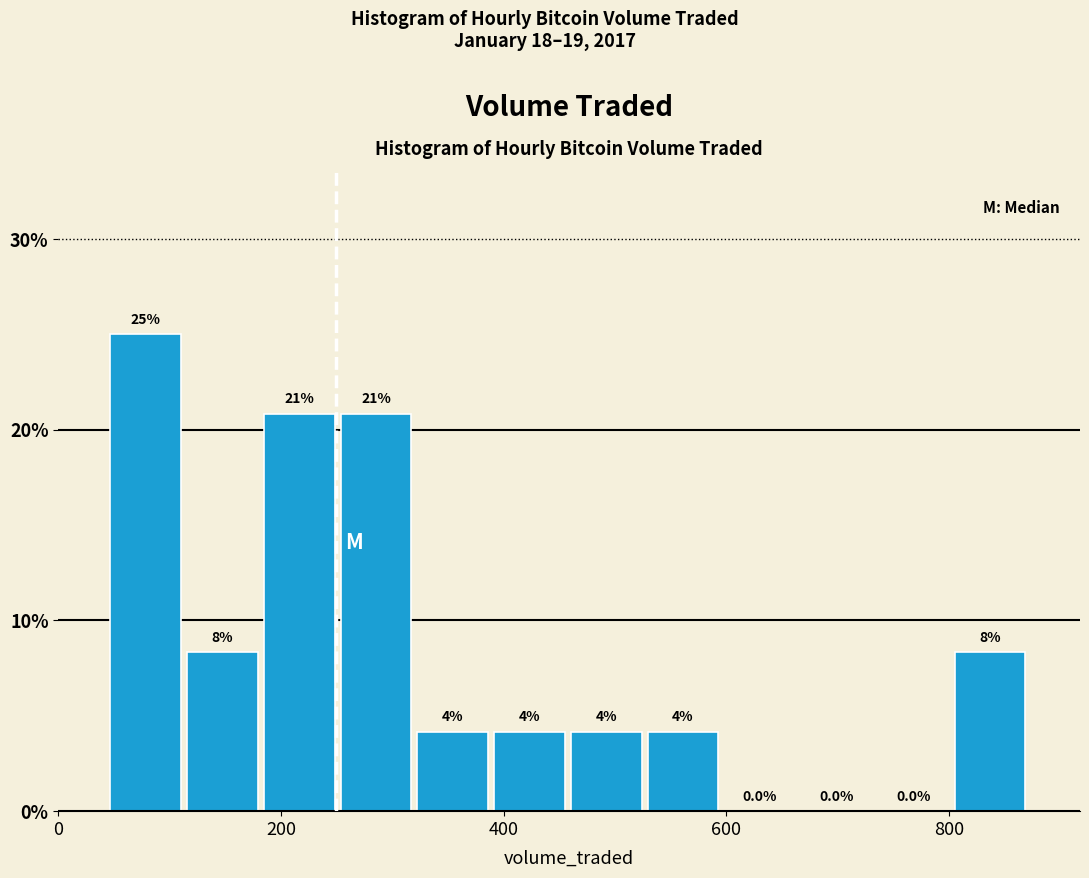

Around what value on the x-axis is the tallest bar? Give the approximate position of its centre, as read against the axis.

80